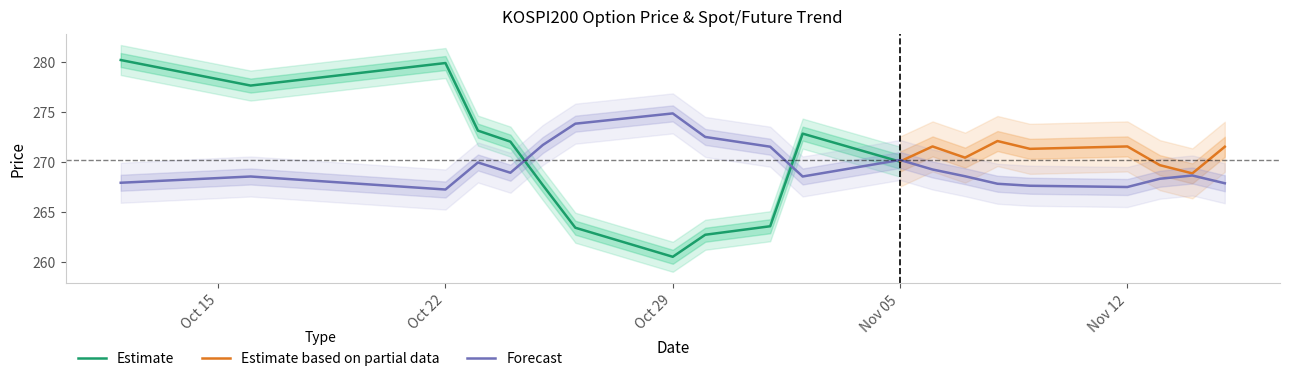

Is it true that SPOT_PRICE equals 437.5 at 2018-10-24?

False